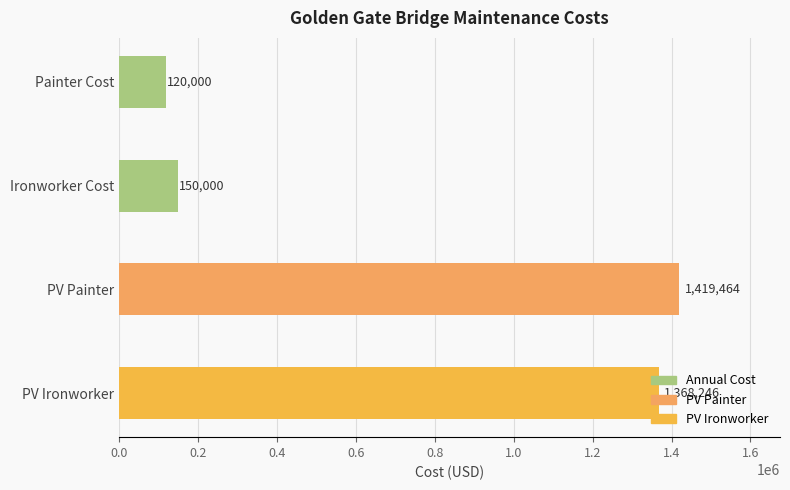

The chart shows a value of 417715.1 at PV Ironworker. True or false?

False